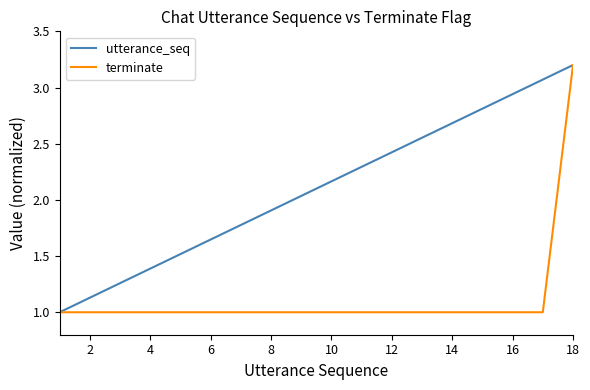

Rank the series by their average value, from highest to lowest.

utterance_seq, terminate